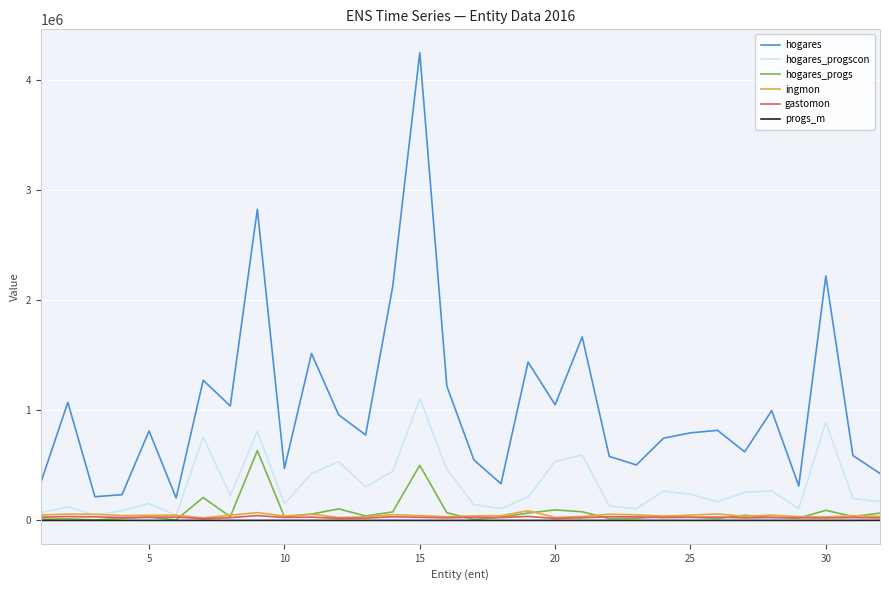

Which series has the widest spread of values?

hogares